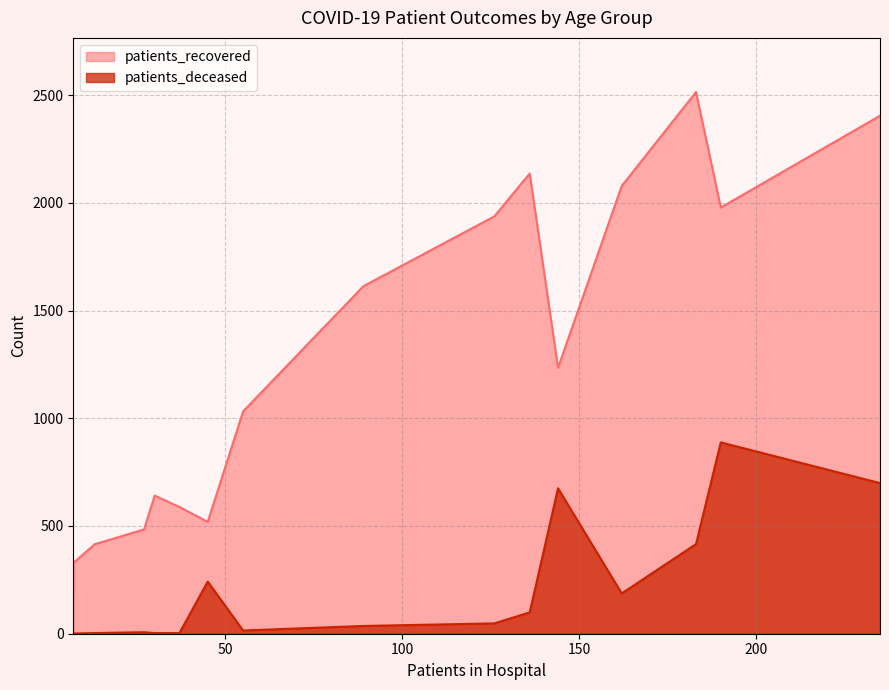

Rank the series by their average value, from highest to lowest.

patients_recovered, patients_deceased